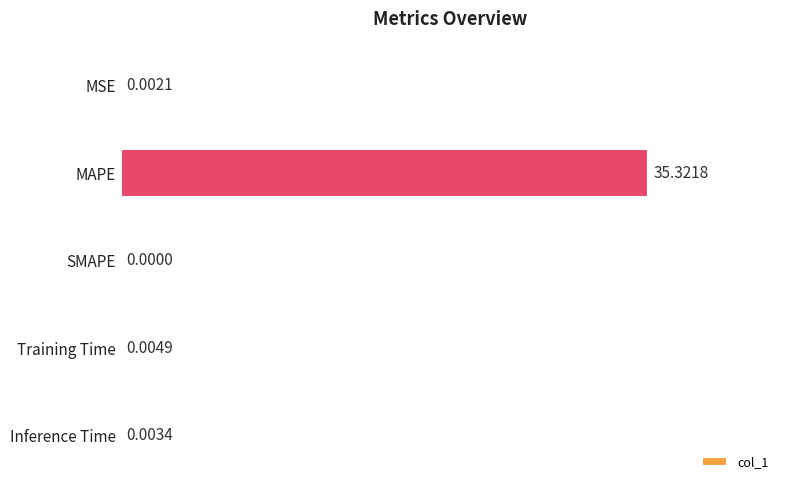

What is the sum of the values at MAPE and Training Time?

35.3